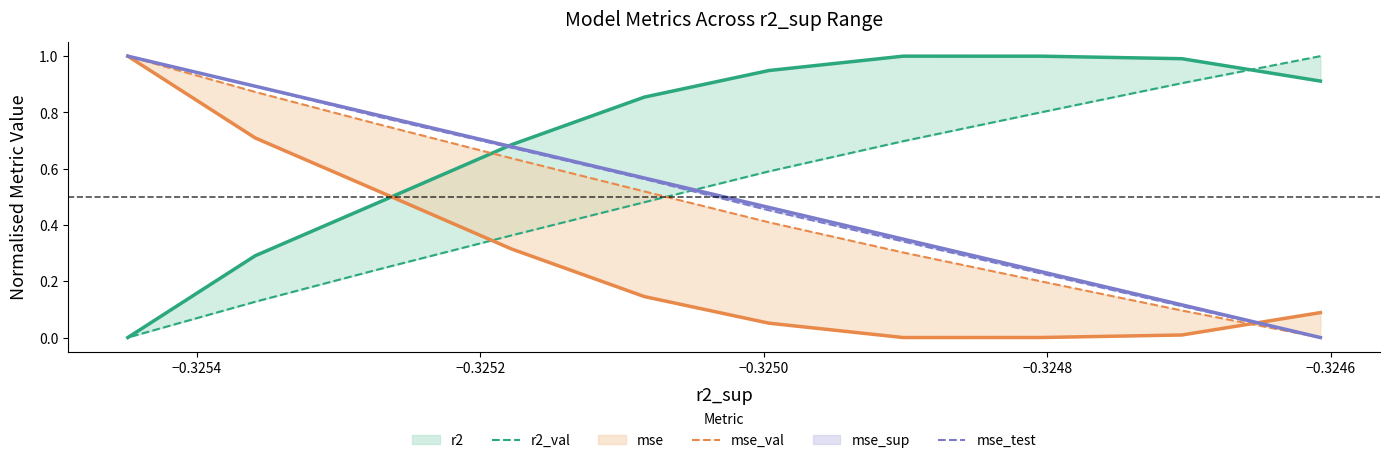

Is the value of r2_val at −0.3244 greater than the value of mse_sup at −0.3244?

No